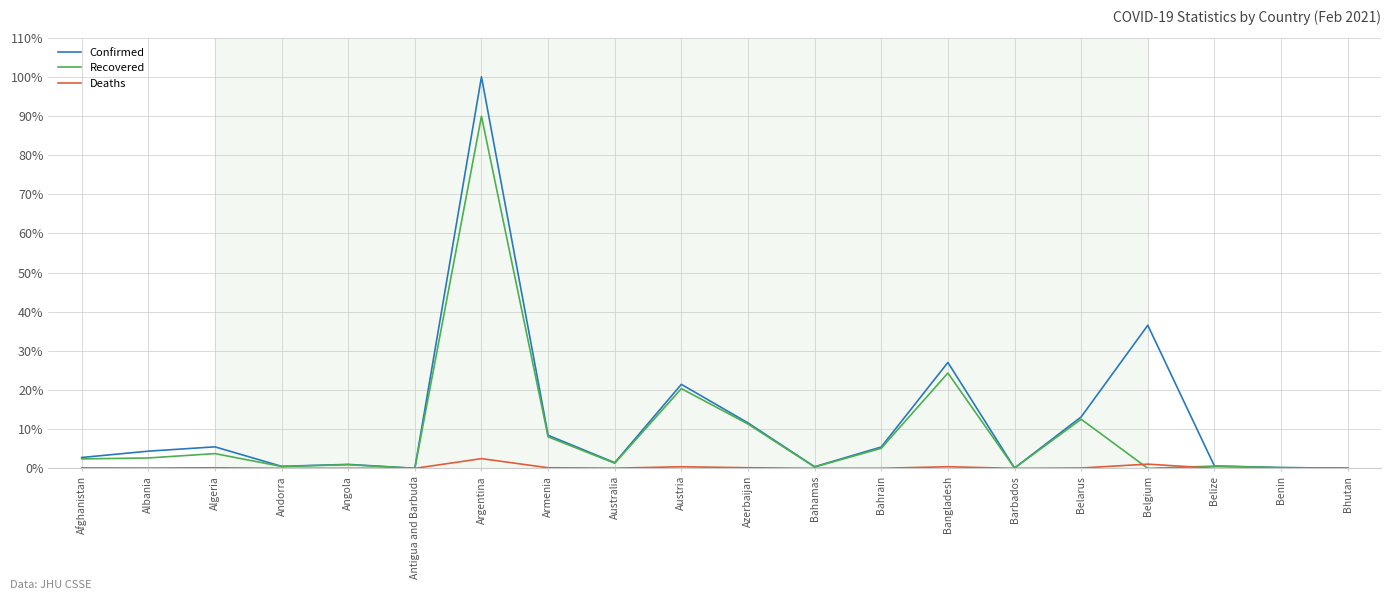

Is it true that Confirmed equals 11.6 at Azerbaijan?

True